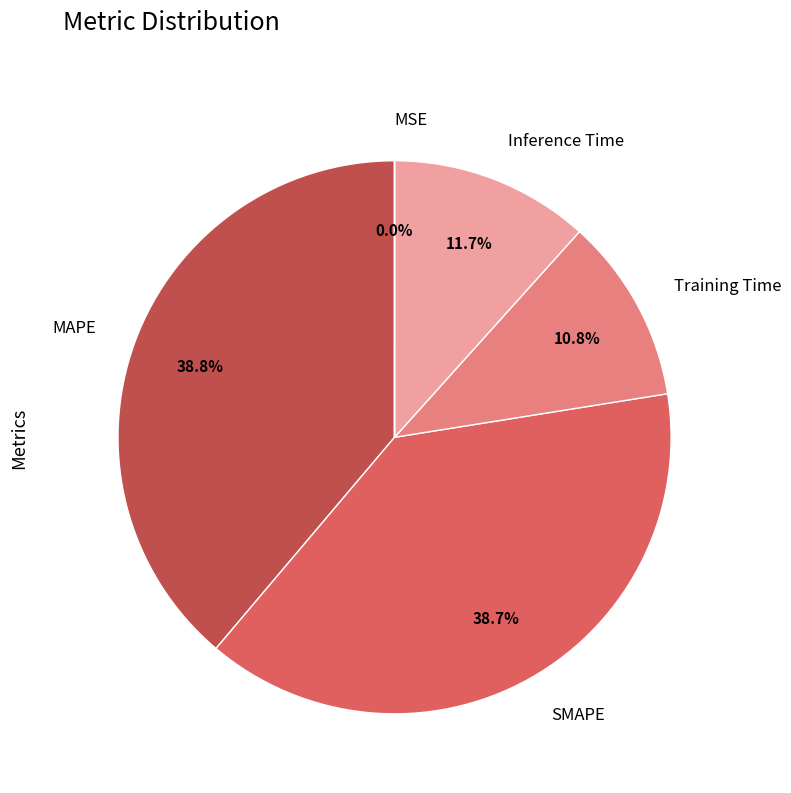

What portion of the pie excludes Training Time?

89.2%